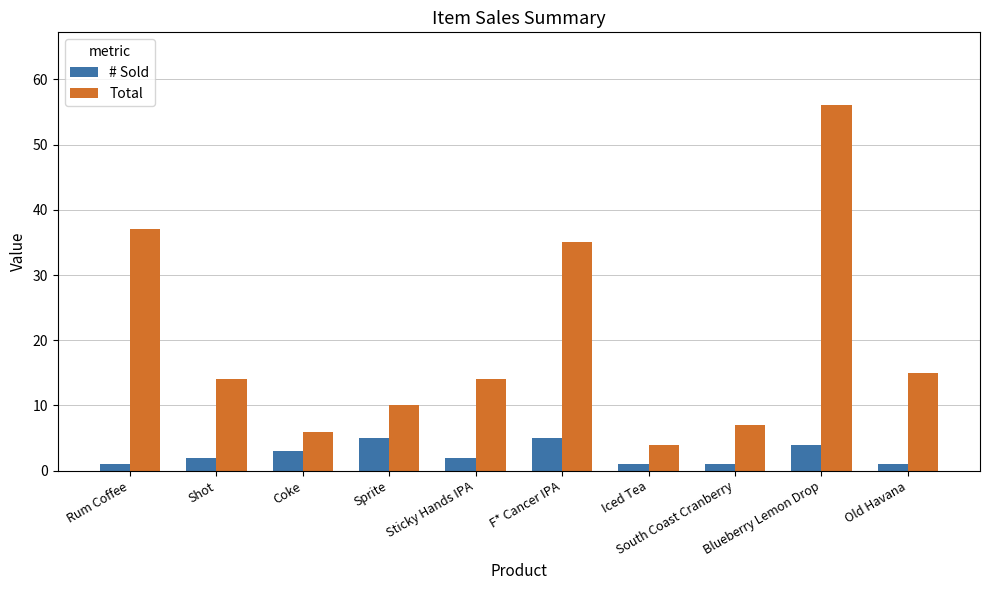

How many series are shown in this chart?

2